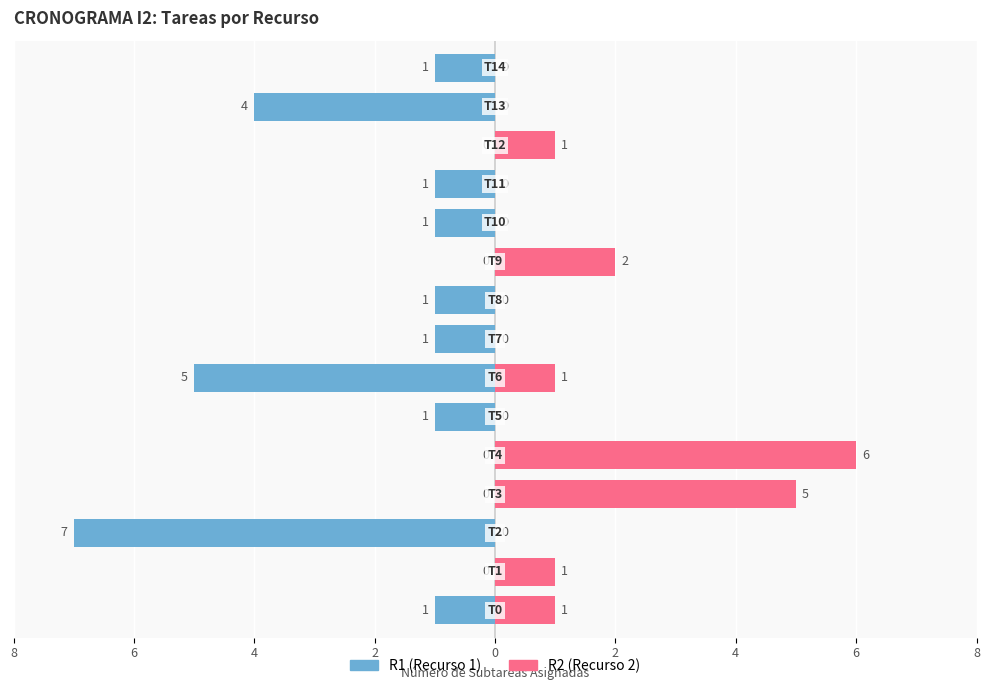

What is the value of the R1 bar at the 3rd from the left?

-7